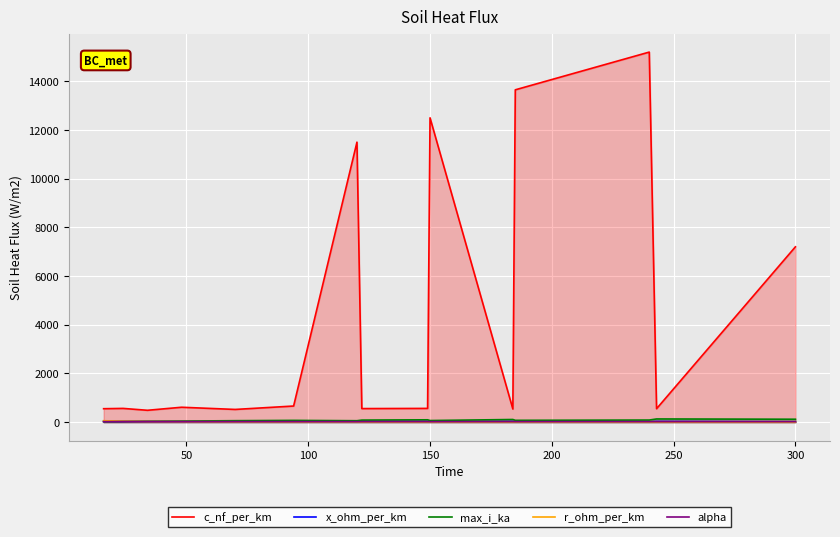

How many categories are shown in the chart?

15